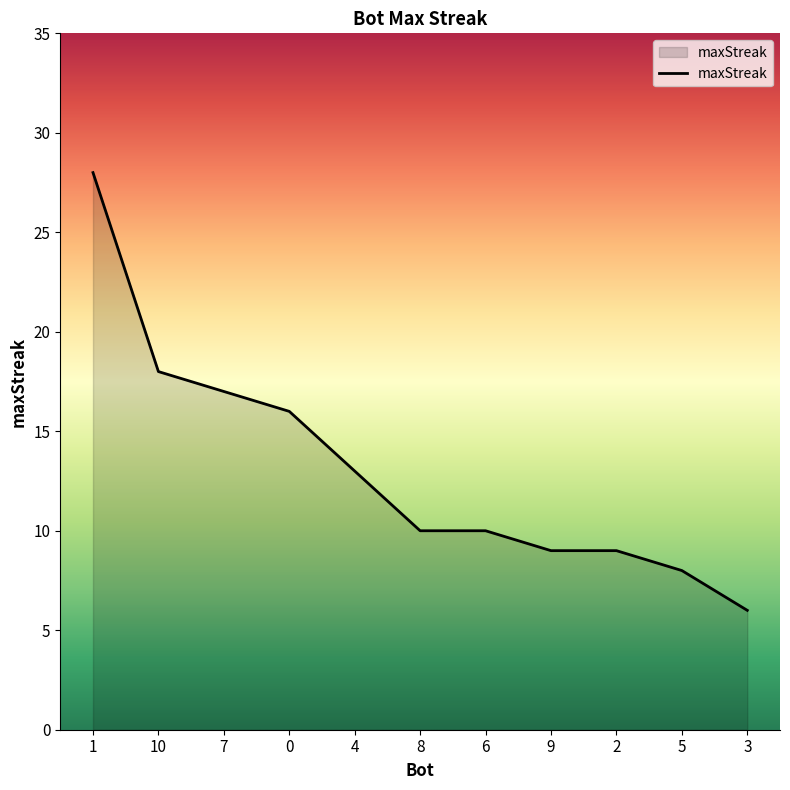

Between 7 and 10, which is larger?

10